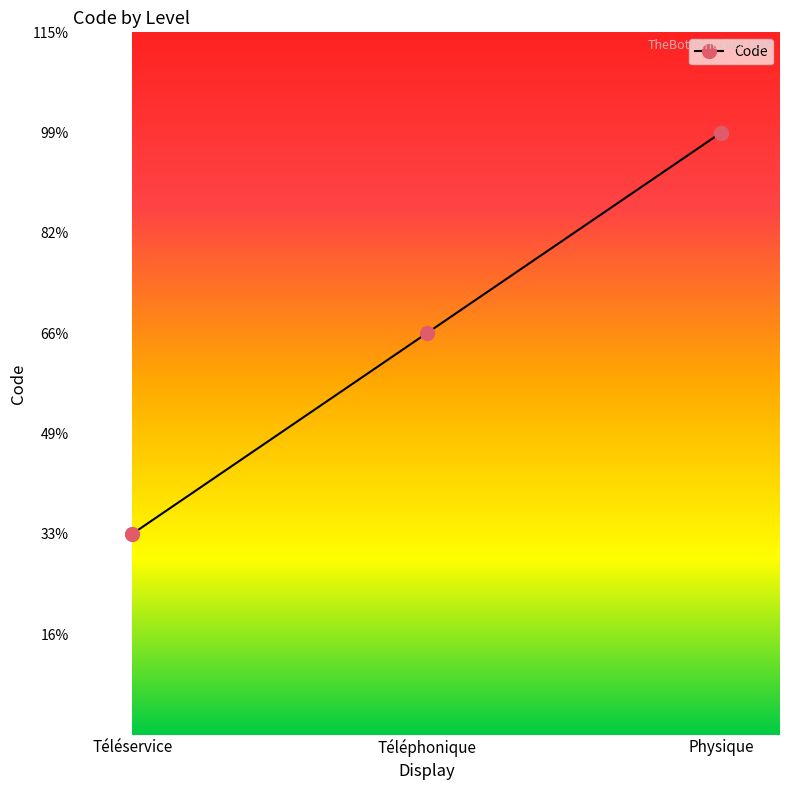

Count the values in the range 1 to 3.

3